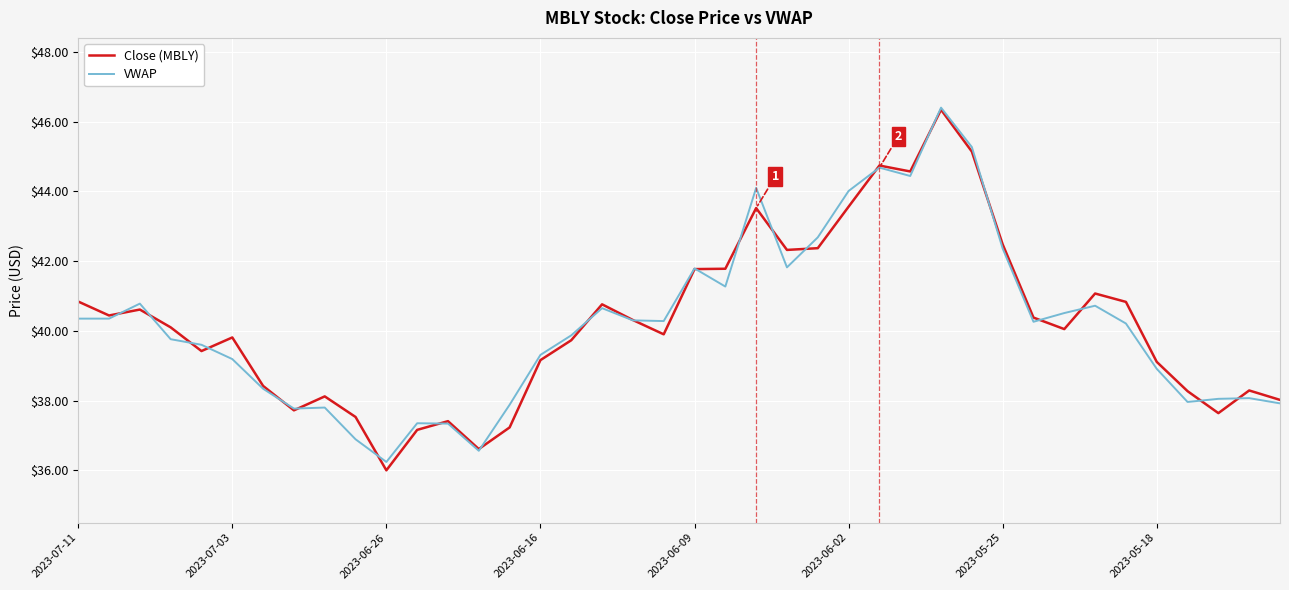

What is the smallest value displayed?

36.0